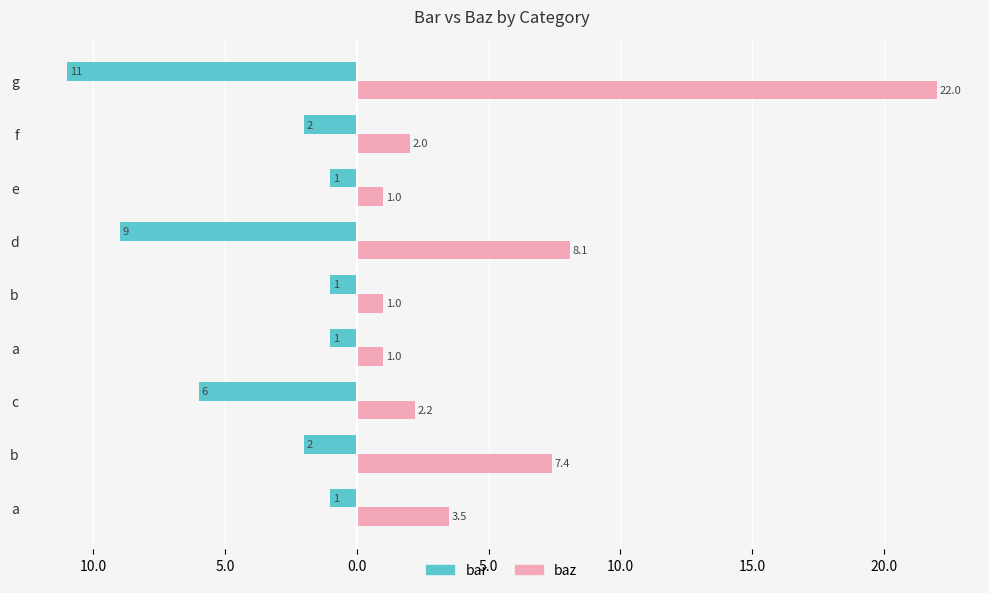

What are all the series names shown in the legend?

bar, baz